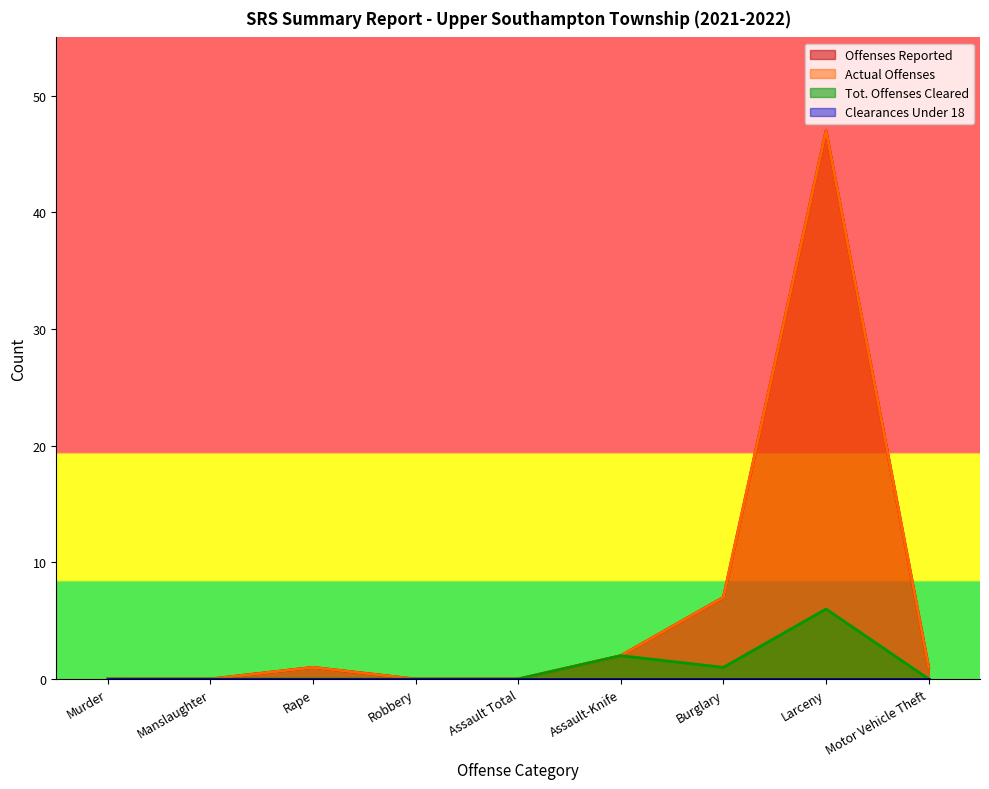

True or false: Tot. Offenses Cleared and Offenses Reported cross at least once.

False